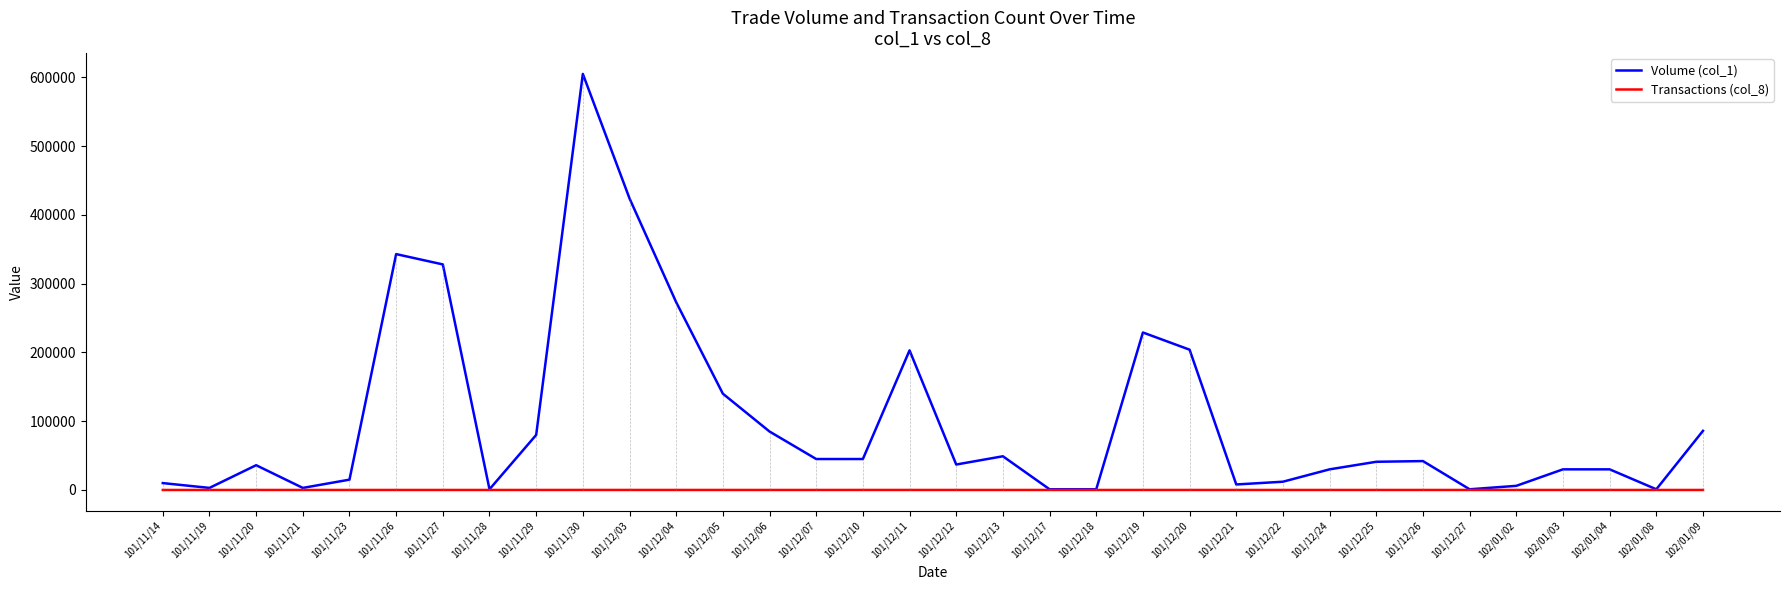

What are all the series names shown in the legend?

Volume (col_1), Transactions (col_8)